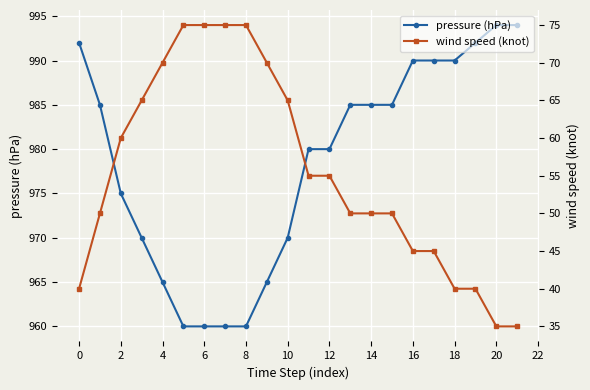

True or false: pressure (hPa) and wind speed (knot) cross at least once.

False